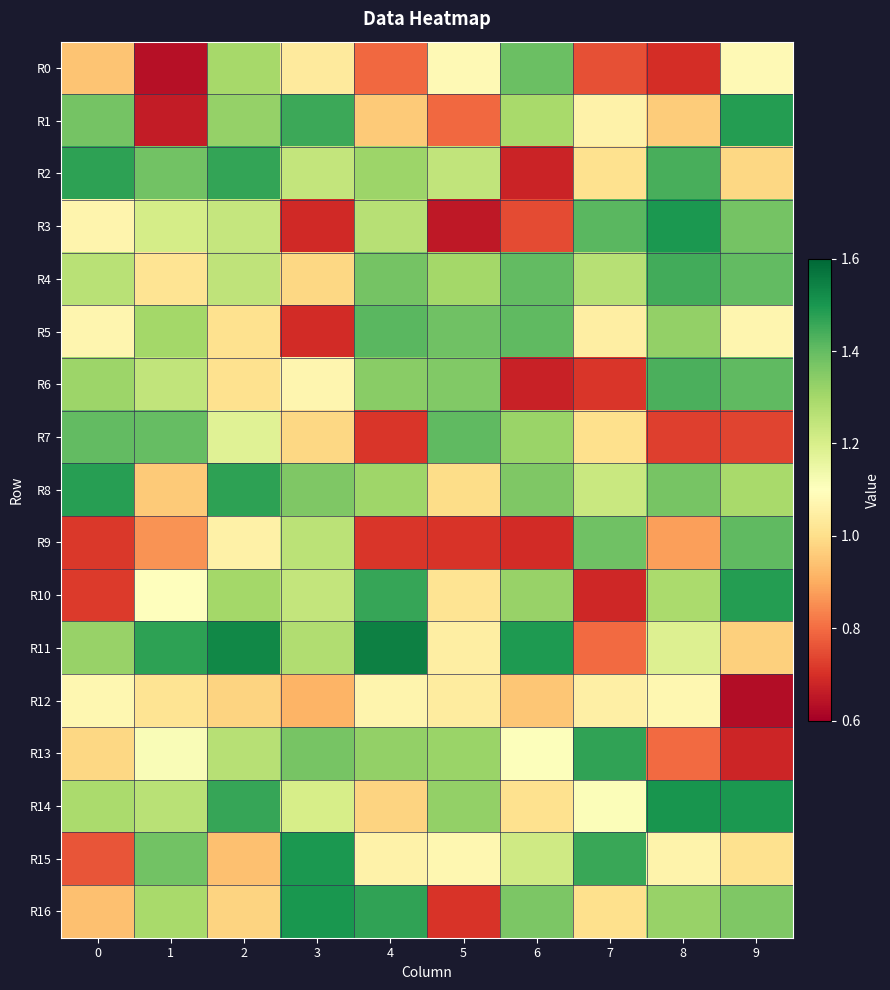

Which series has the widest spread of values?

R3